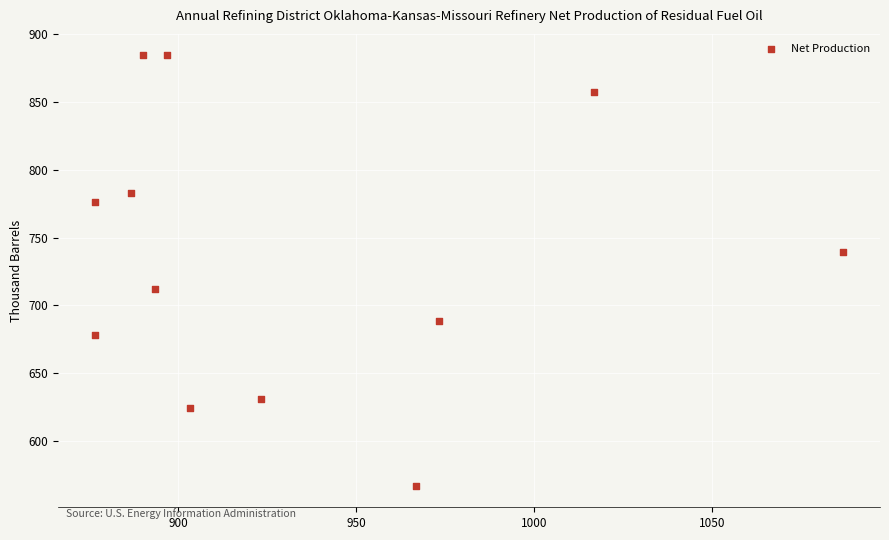

What is the average Y value?

735.5